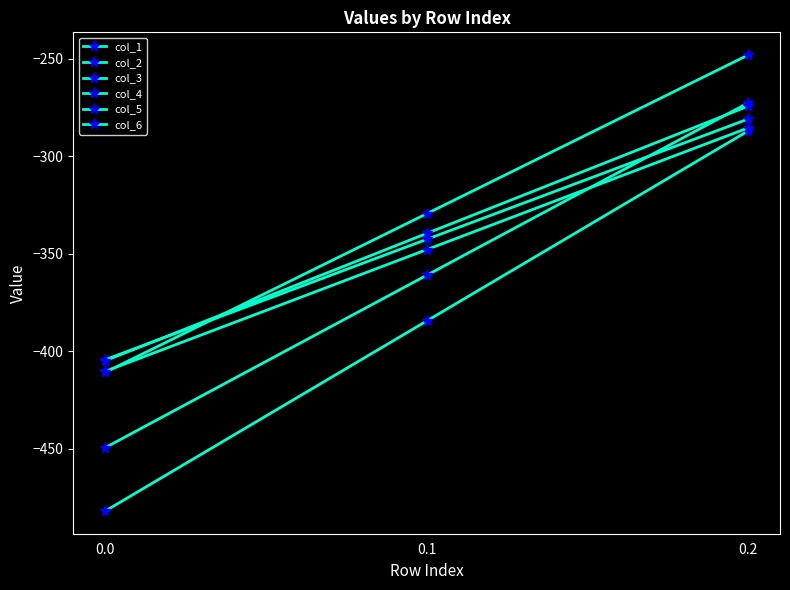

At which category is the sum across all series the highest?

0.2